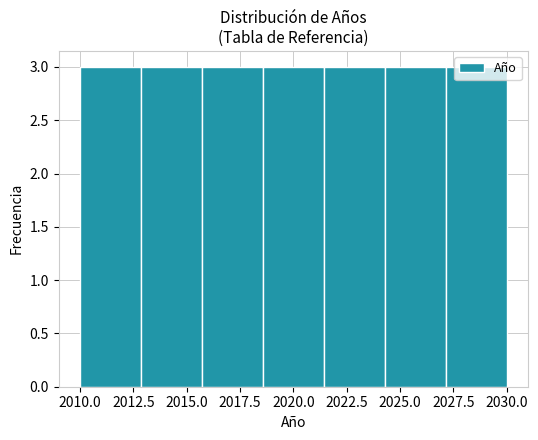

How tall is the bar that spans 2015.5 to 2018.5 on the x-axis? Neither the bar edges nor the heights are printed on the chart, so give them approximately, as read against the axes.

3